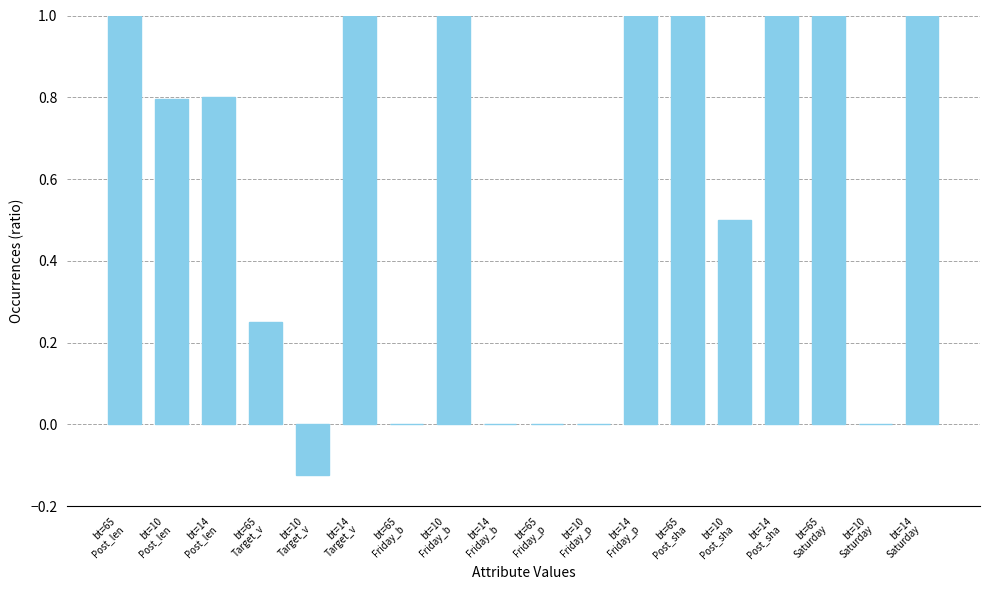

What is the maximum value shown in the chart?

1.0